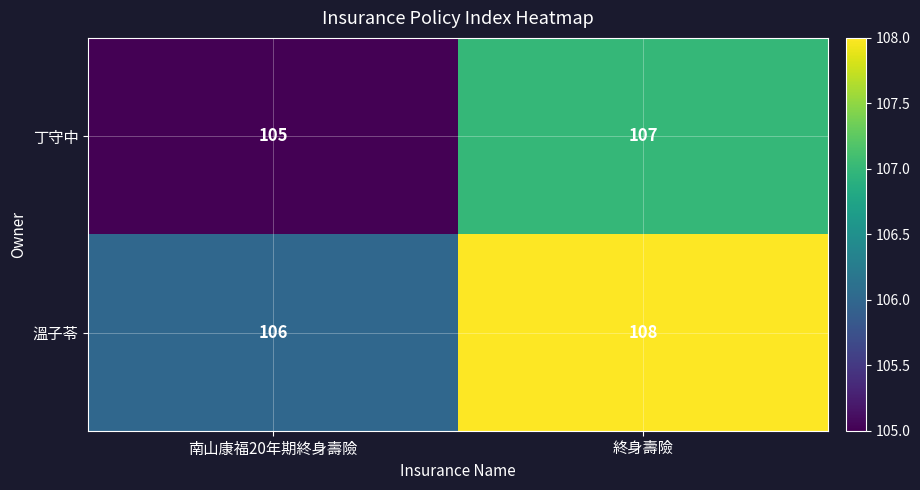

At which label is 溫子苓 closest to 107?

南山康福20年期終身壽險